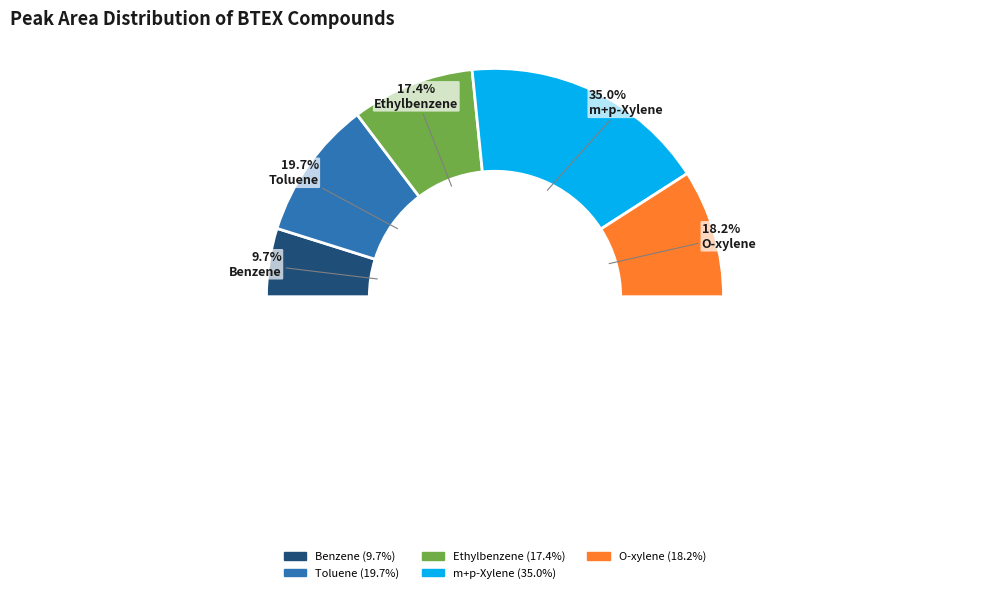

What percentage is NOT represented by O-xylene?

81.8%